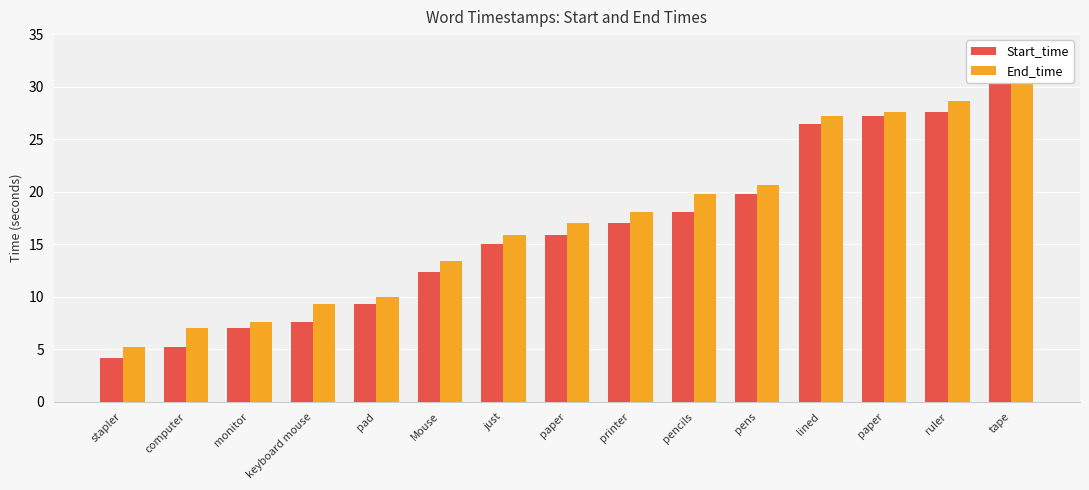

Reading right to left, list all the values displayed in this chart.

Start_time: 30.8	27.6	27.2	26.4	19.8	18.1	17.0	15.9	15.0	12.4	9.3	7.6	7.0	5.2	4.2
End_time: 31.5	28.6	27.6	27.2	20.6	19.8	18.1	17.0	15.9	13.4	10.0	9.3	7.6	7.0	5.2